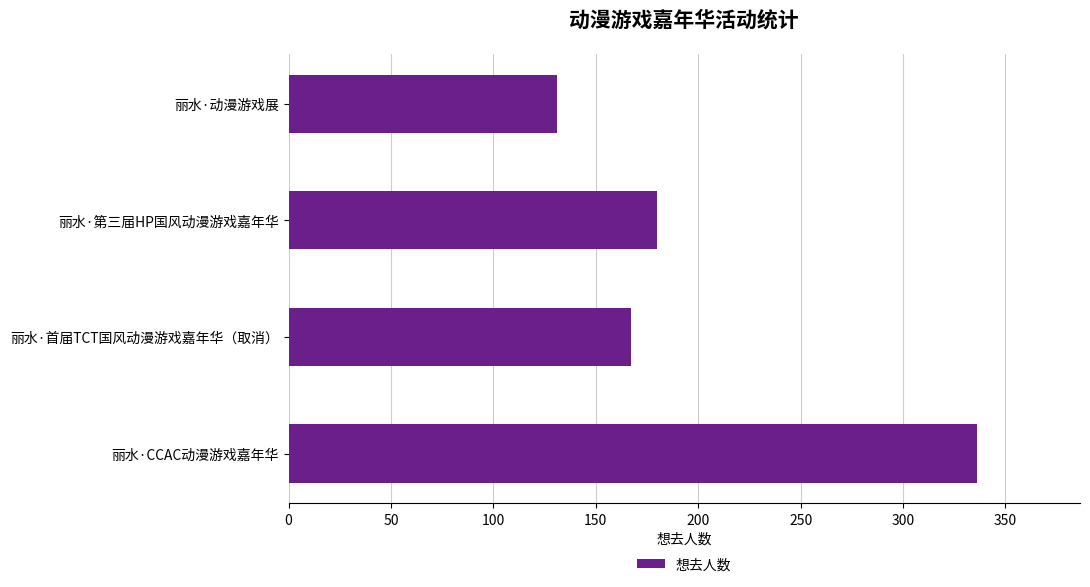

What is the ratio of the value at 丽水·首届TCT国风动漫游戏嘉年华（取消） to the value at 丽水·CCAC动漫游戏嘉年华?

0.5